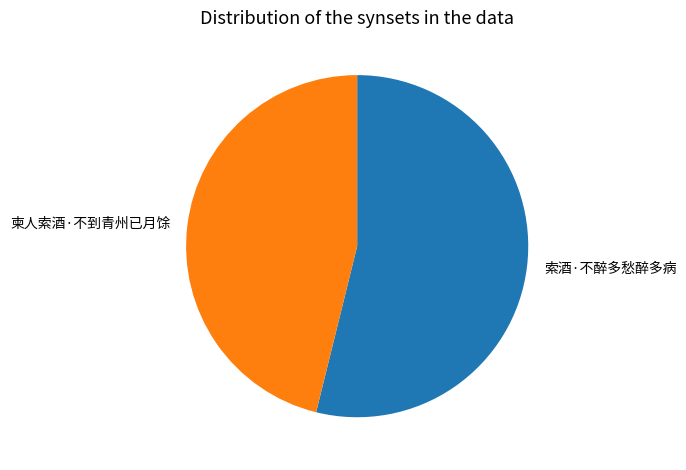

Does any single category account for the majority?

Yes